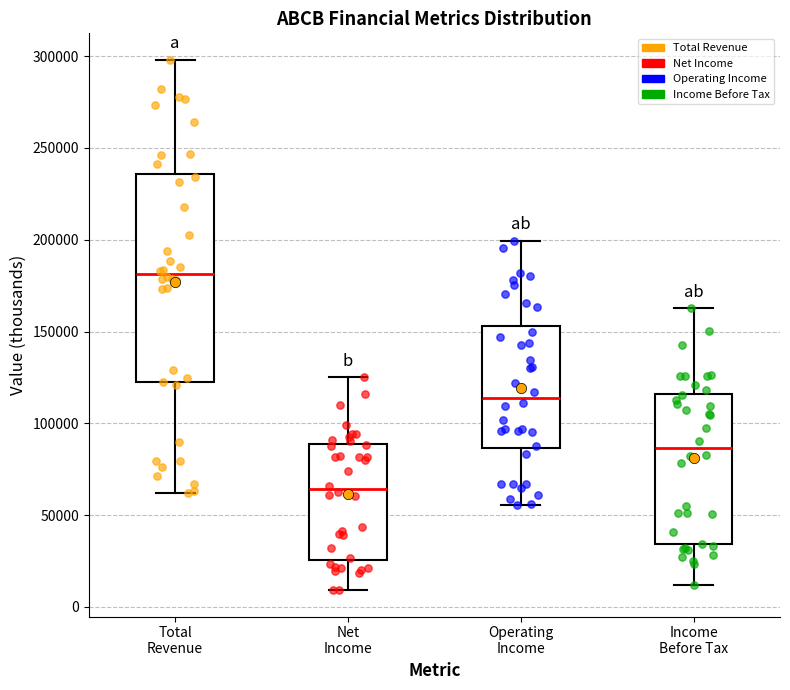

Which box's median line is the highest?

Total Revenue